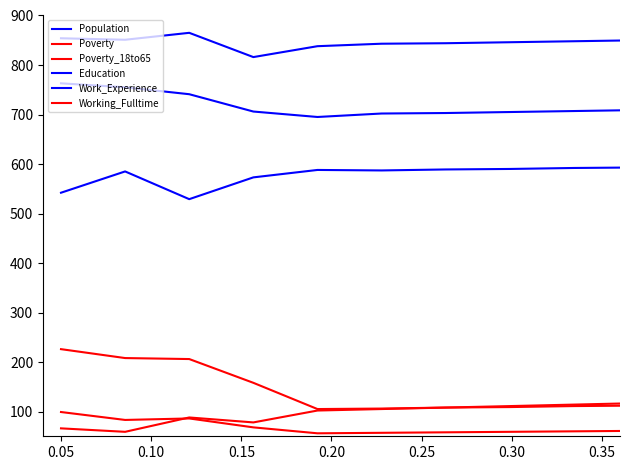

Does the chart display data point markers on the line(s)?

No